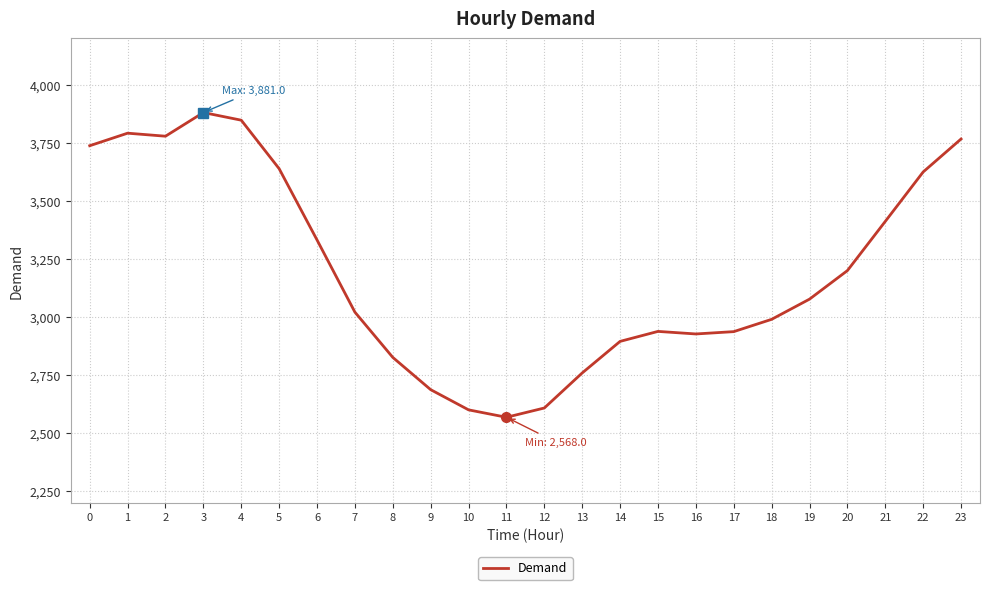

What is the greatest value displayed?

3881